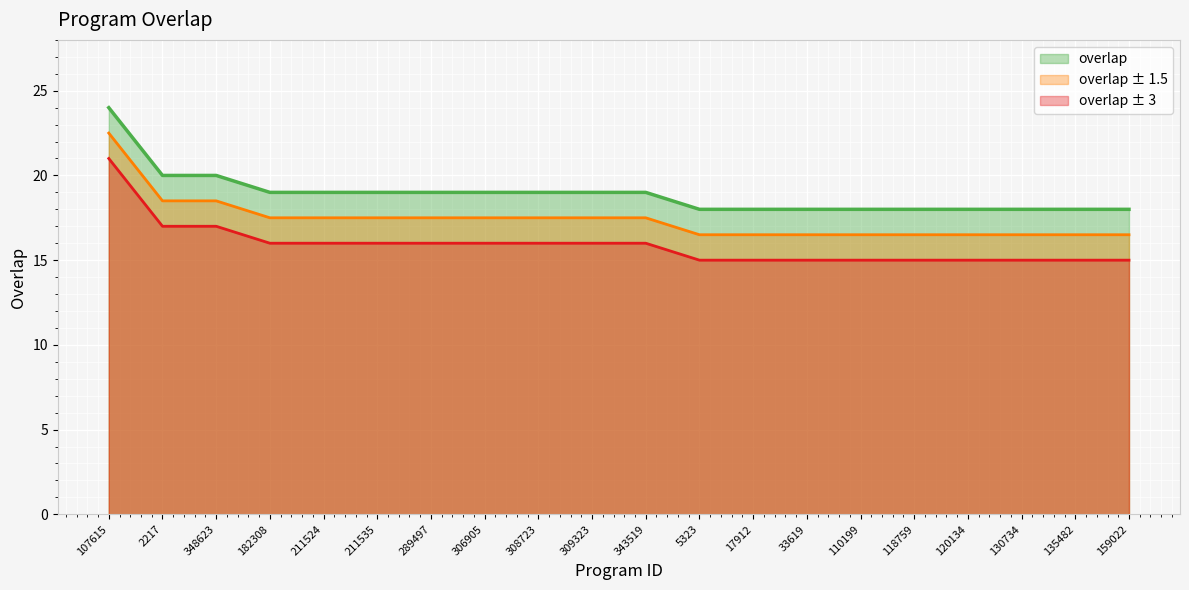

What position from the right is 348623?

18